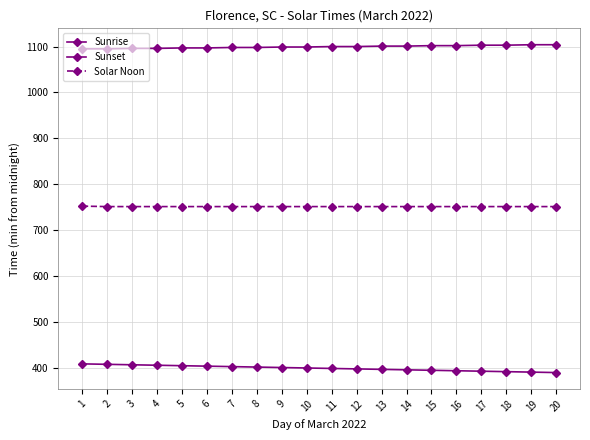

What is the average value of the Sunset series?

1100